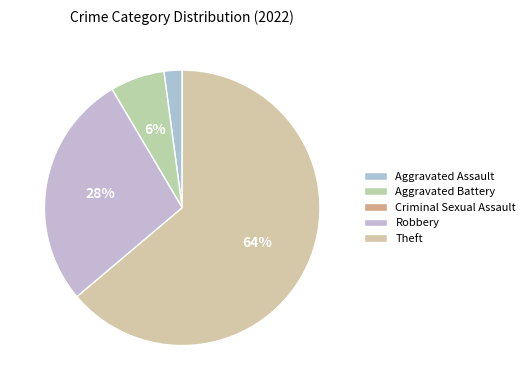

Rank the categories by value from lowest to highest.

Criminal Sexual Assault, Aggravated Assault, Aggravated Battery, Robbery, Theft